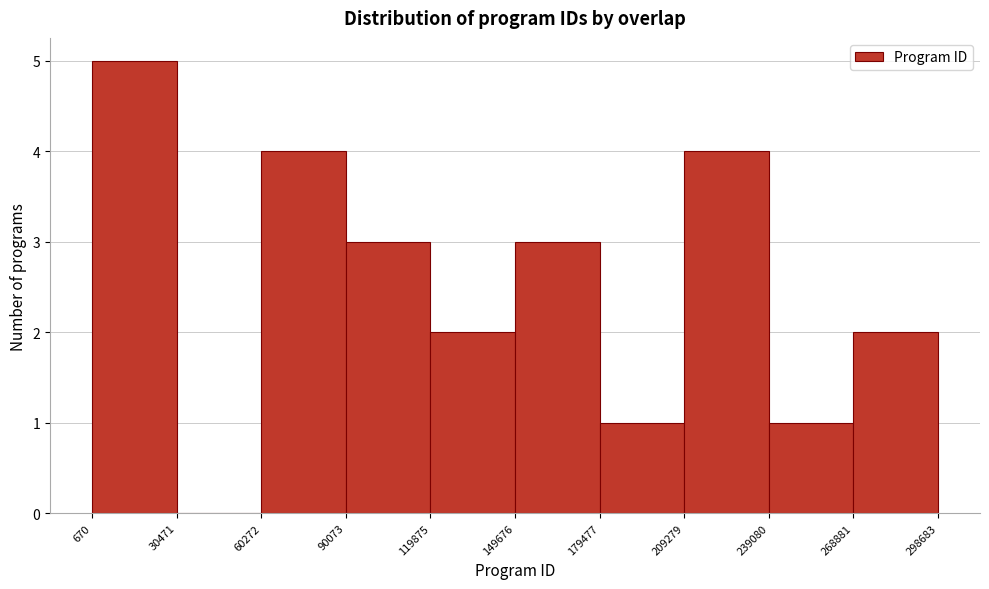

What is the height of the bar covering 149676 to 179477 on the x-axis? The values are not printed on the chart, so give them approximately, as read against the axis.

3